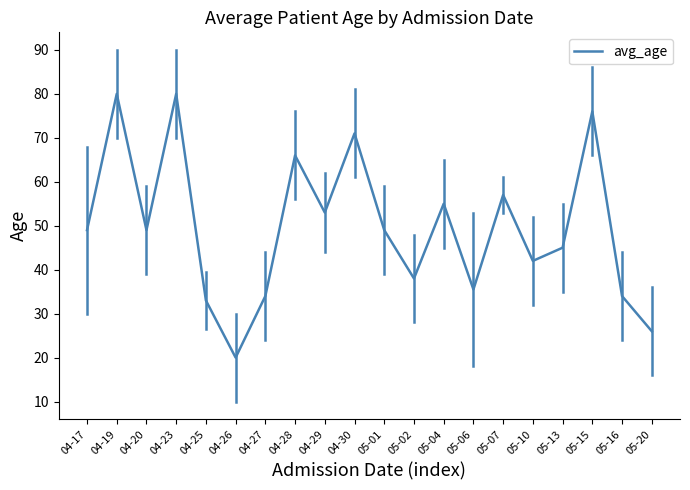

What is the minimum value shown in the chart?

20.0